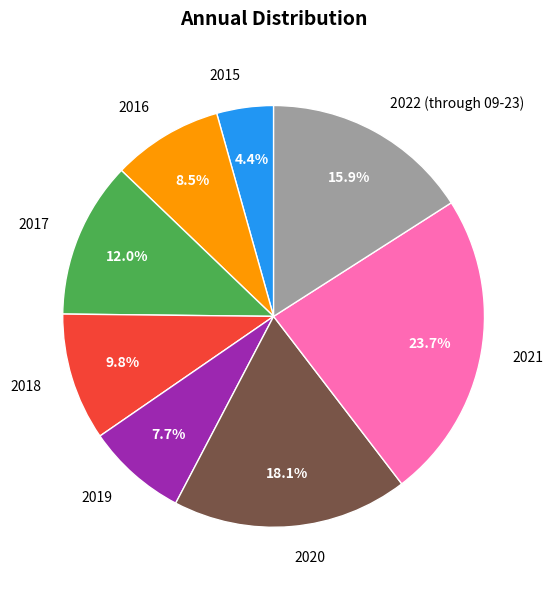

Count the number of slices in the pie.

8